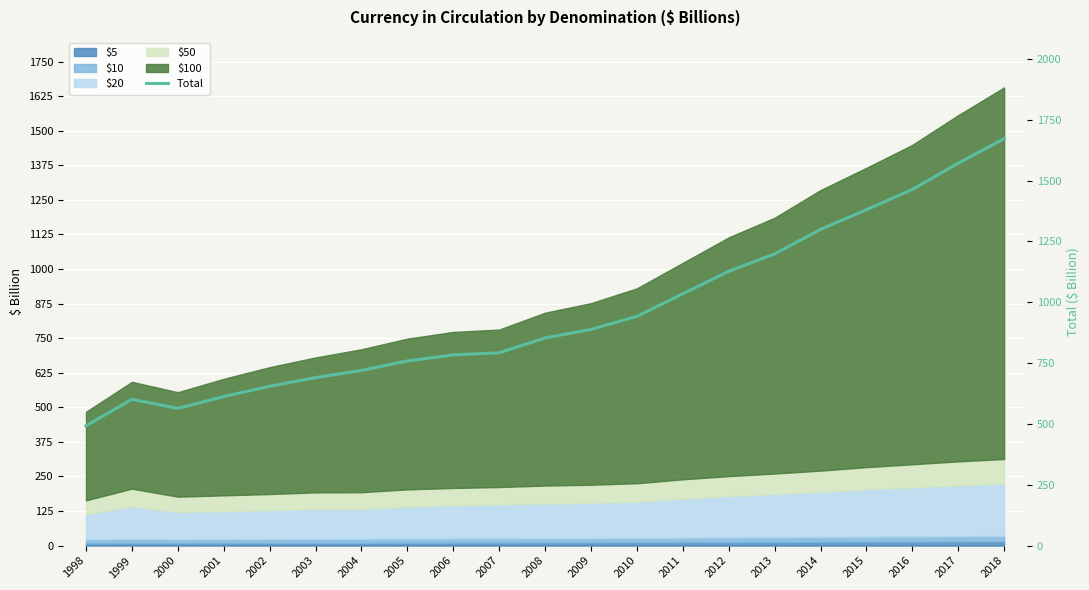

What is the greatest value displayed?

1671.9